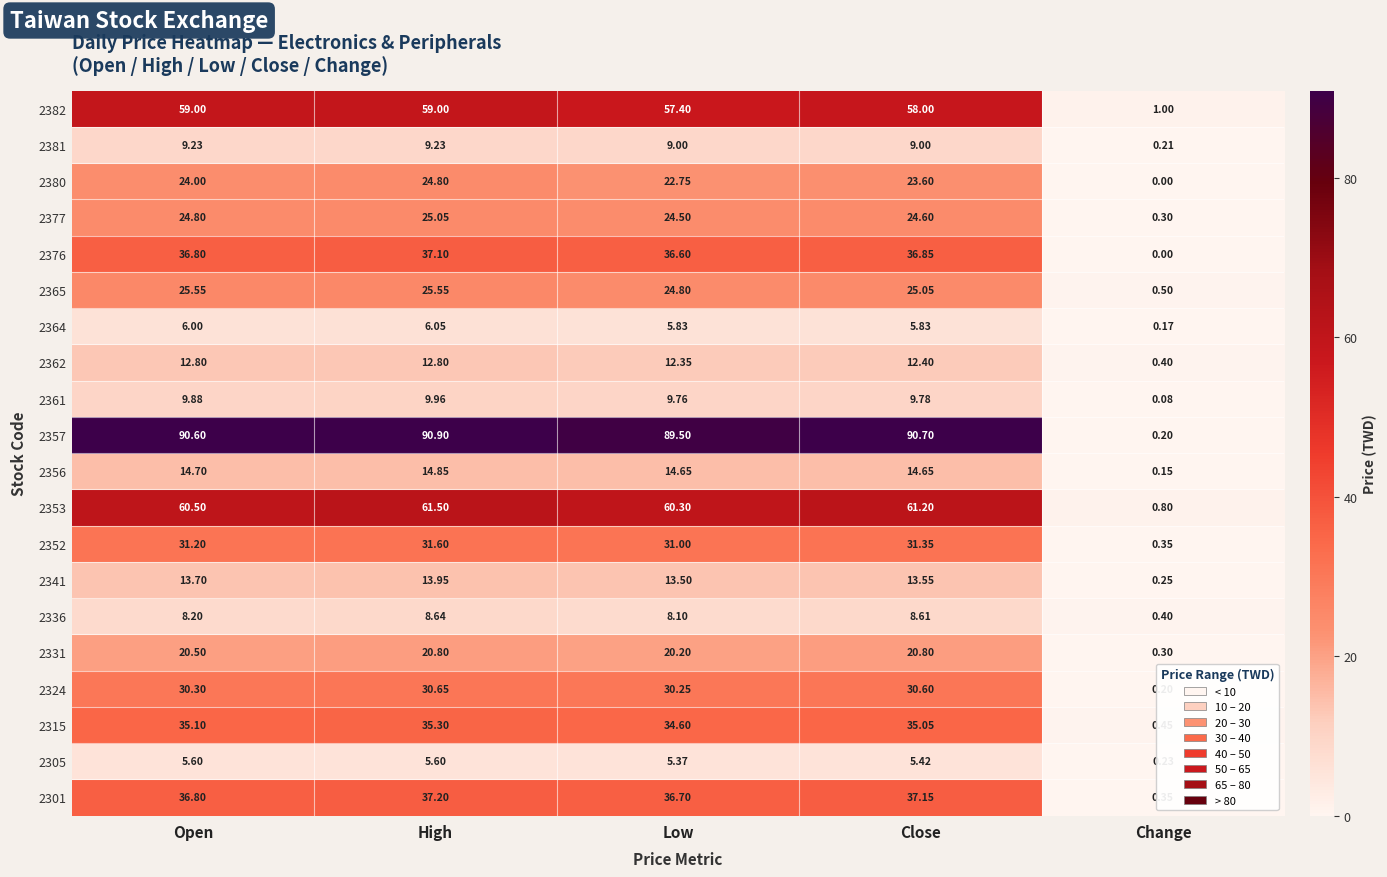

At which category does the chart reach its minimum across all series?

Change